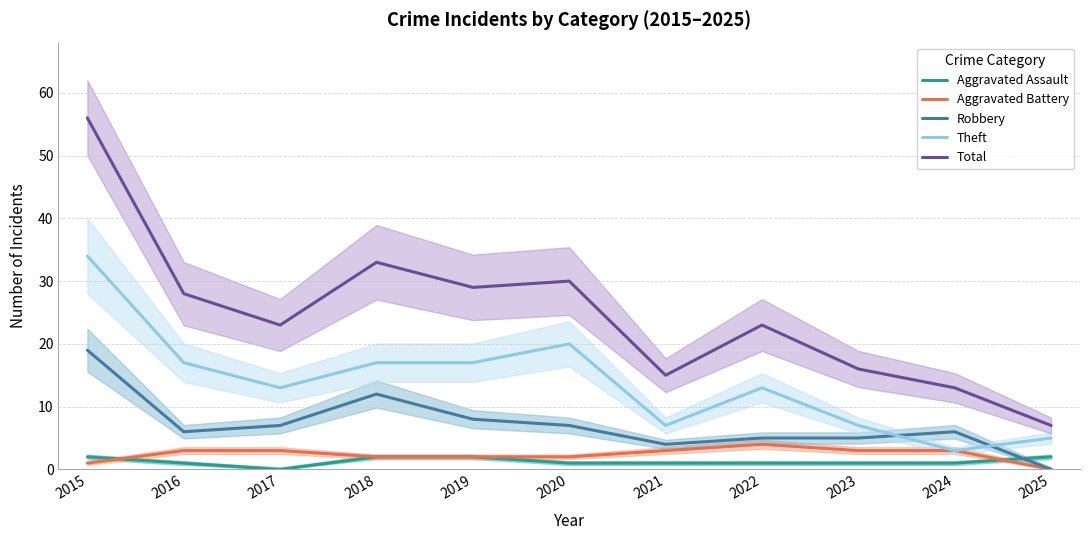

How many data points in Aggravated Assault are less than 1?

1